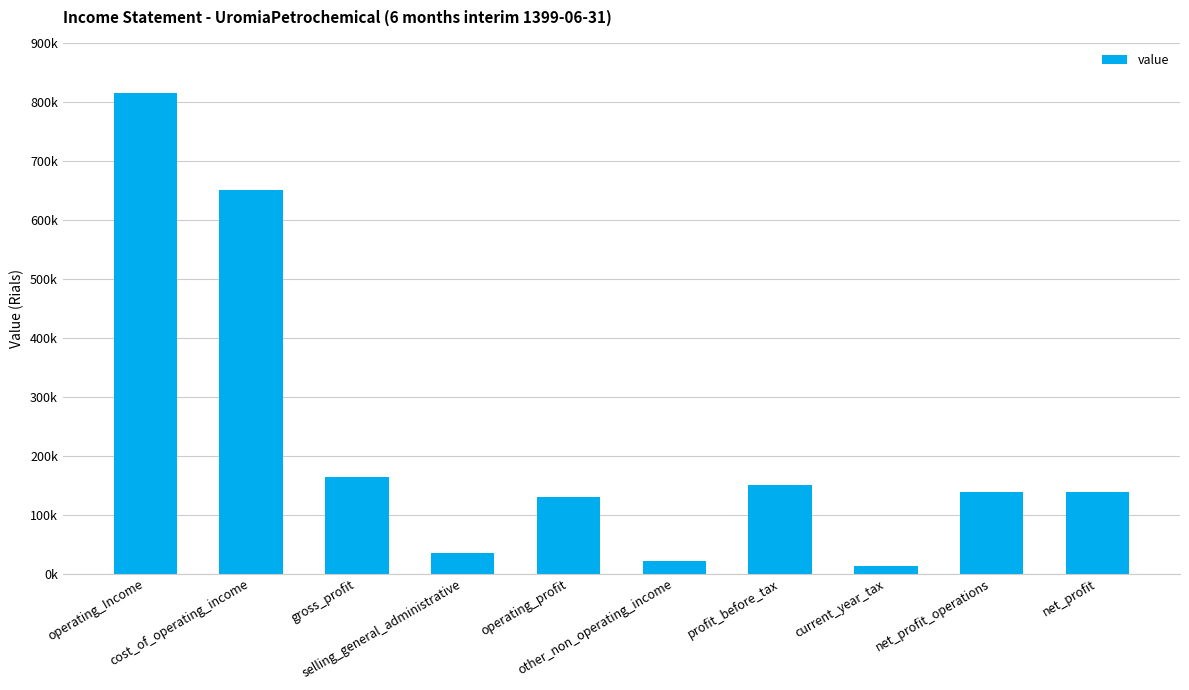

What is the value of the 1st bar from the left?

814404